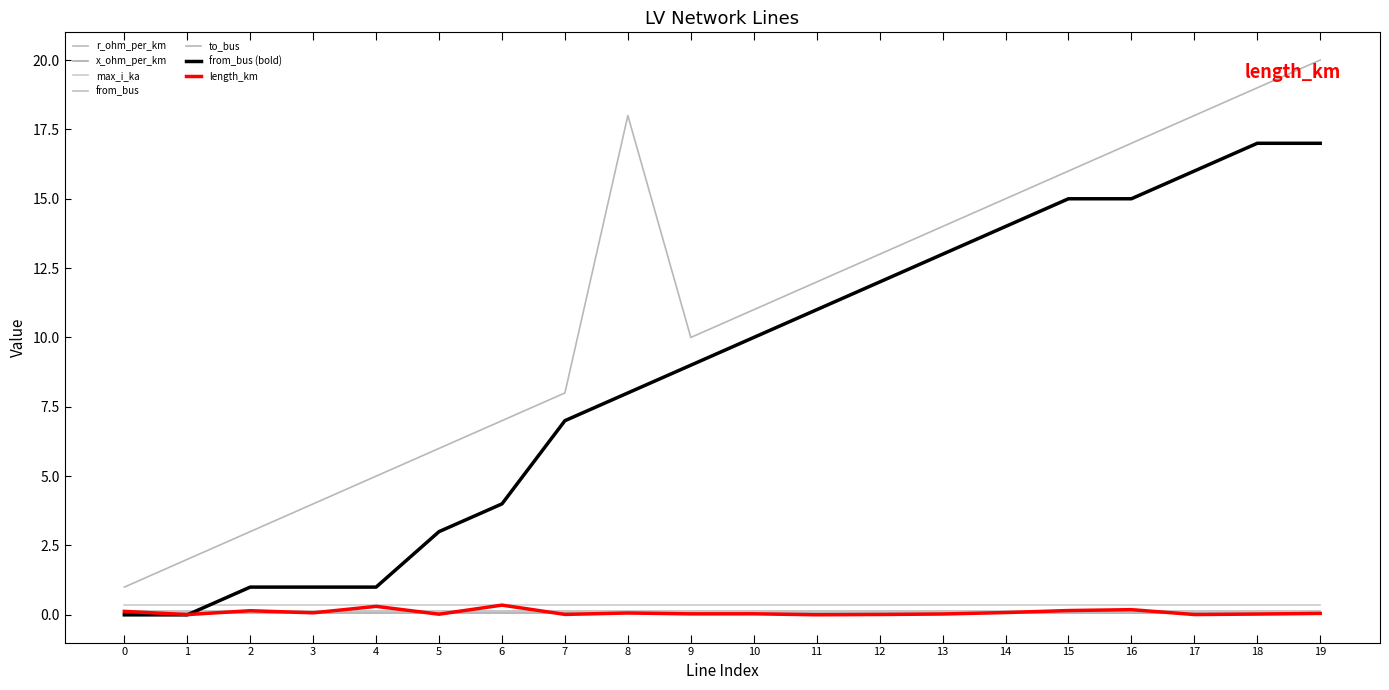

Does the chart display data point markers on the line(s)?

No